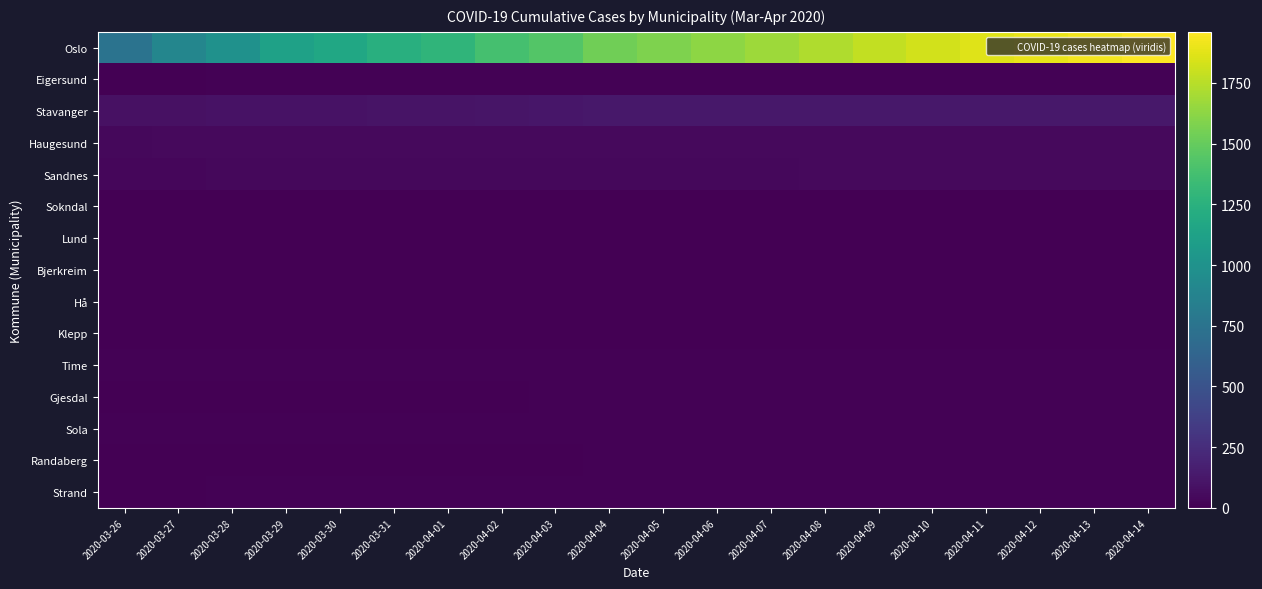

Count the number of categories in the chart.

20